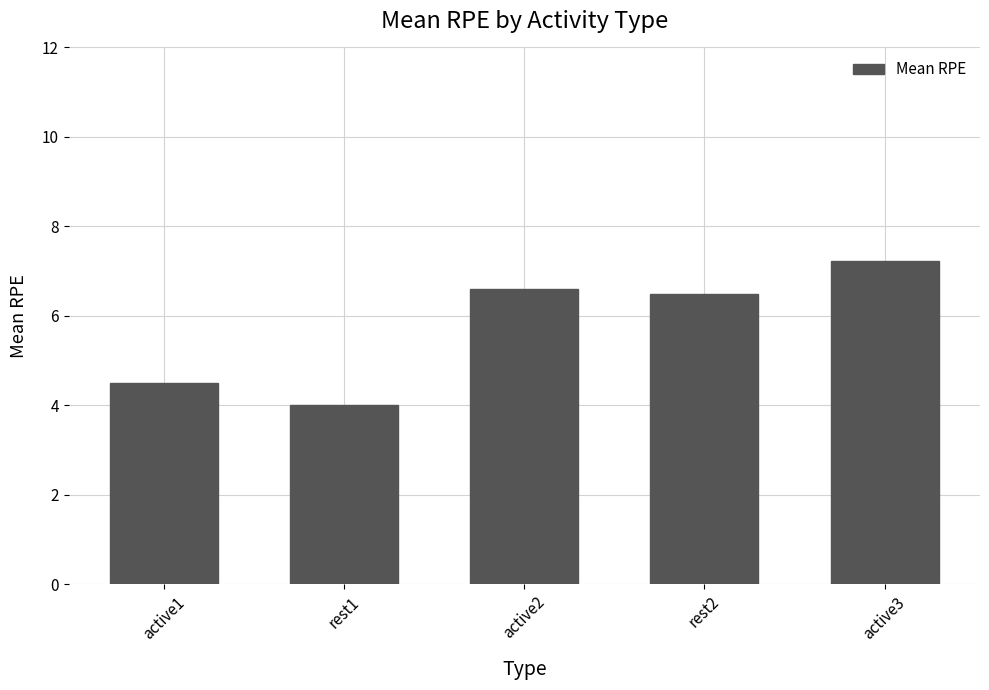

Reading left to right, extract all data points from this chart.

active1=4.5	rest1=4.0	active2=6.6	rest2=6.5	active3=7.2